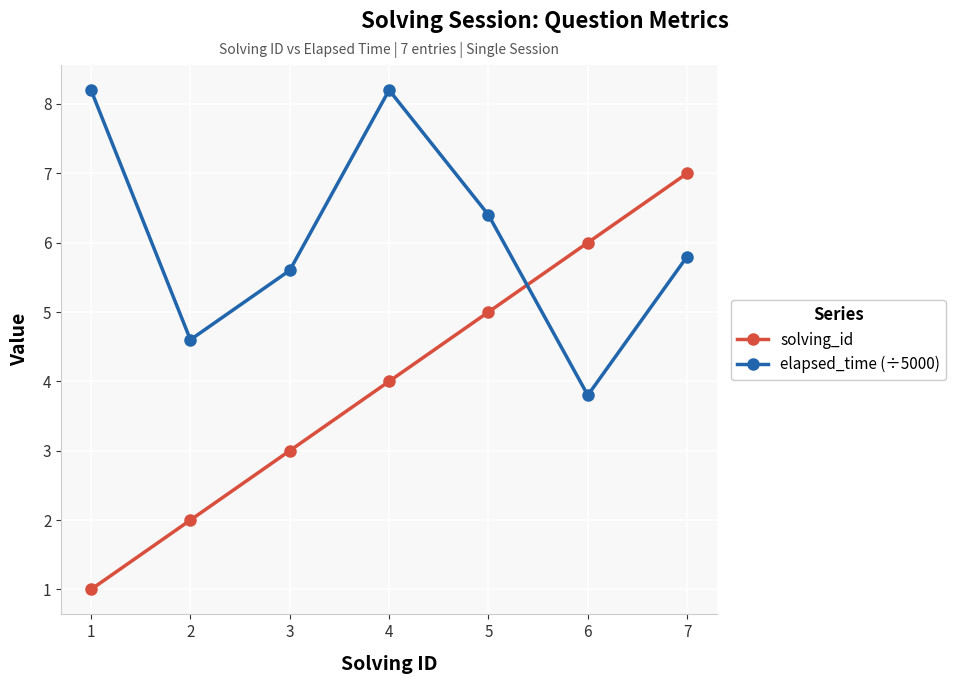

What are all the series names shown in the legend?

solving_id, elapsed_time (÷5000)